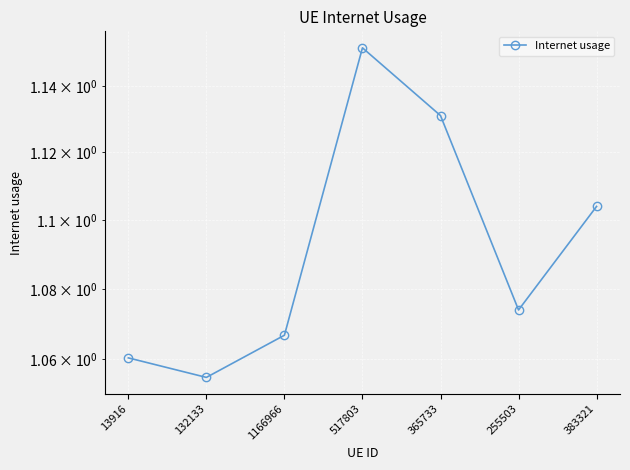

What is the label of the 1st point from the right?

383321